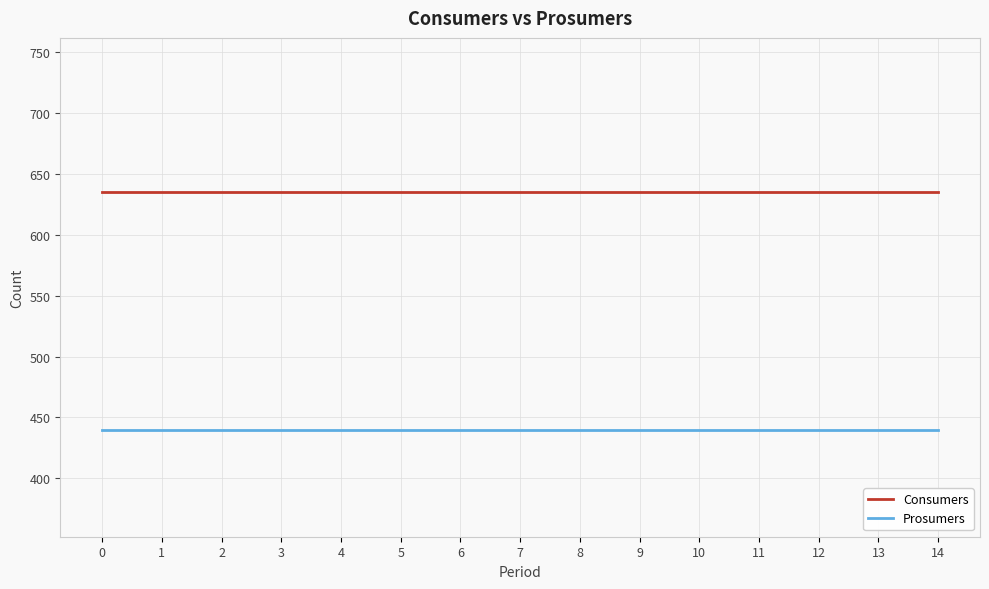

What is the smallest value displayed?

440